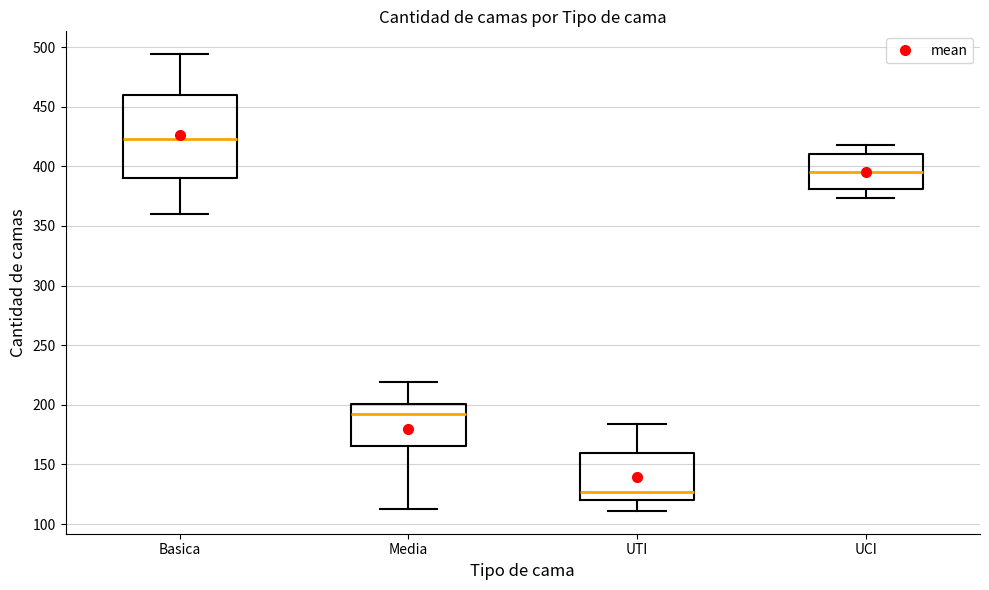

Which box's median line is the highest?

Basica